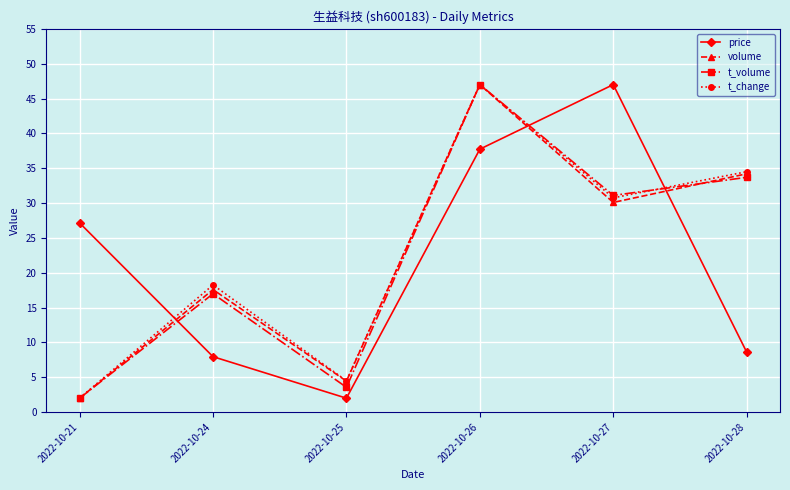

What is the lowest value of the t_volume series?

2.0